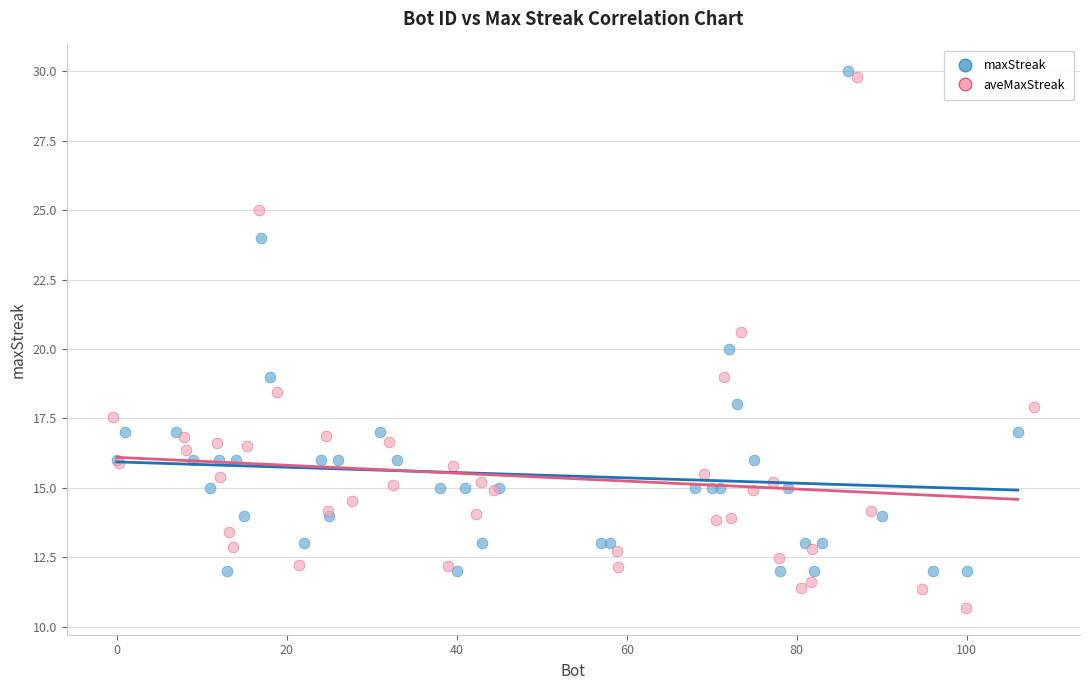

Which series has the largest Y range (max minus min)?

aveMaxStreak